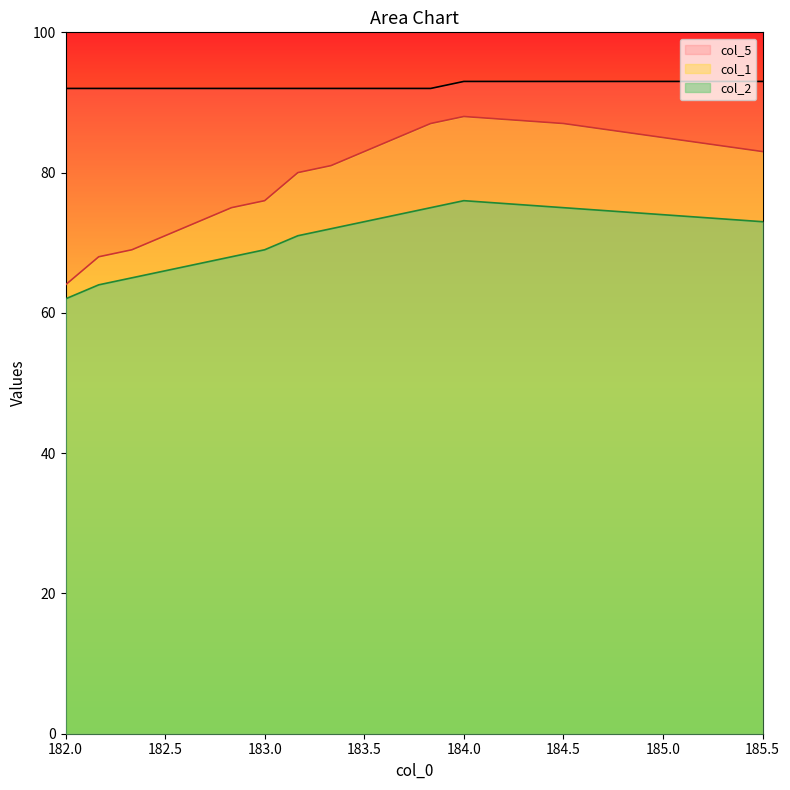

What is the highest value of the col_1 series?

88